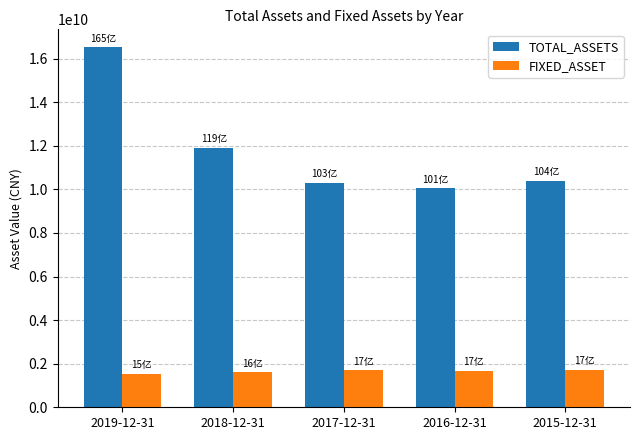

Which series changed the most between 2019-12-31 and 2015-12-31?

TOTAL_ASSETS